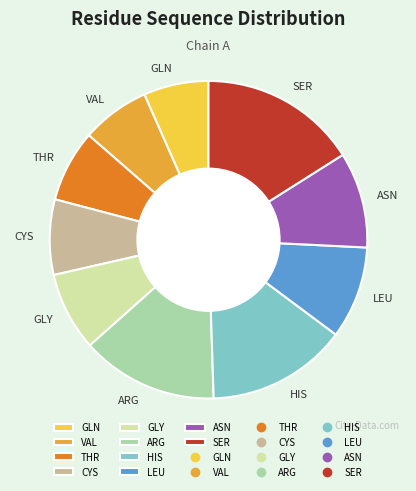

Combined, do ARG and GLY account for over 50%?

No